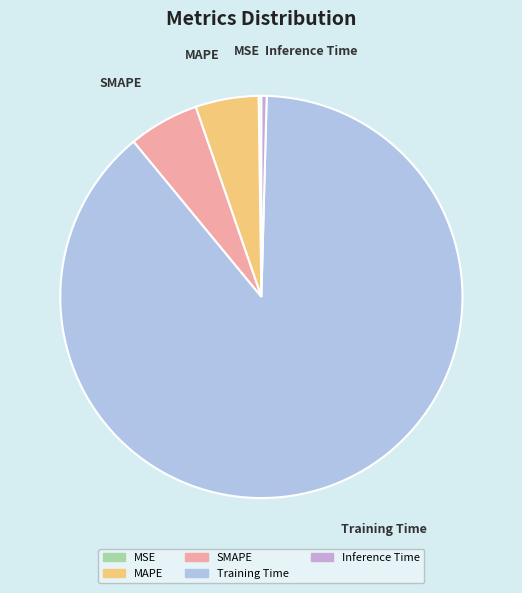

Combined, do MAPE and Training Time account for over 50%?

Yes